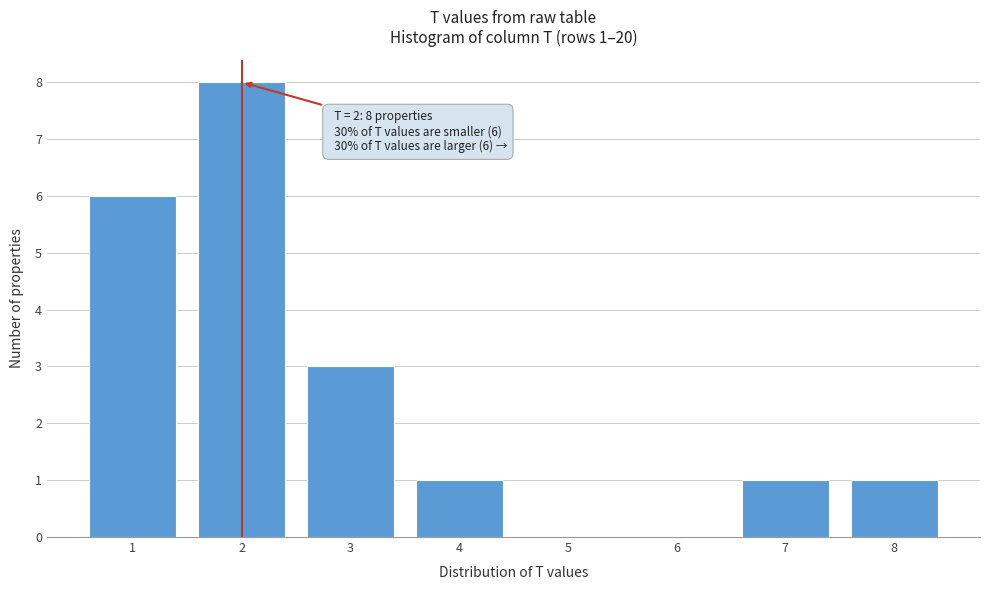

Which range on the x-axis has the tallest bar?

1.5 to 2.5